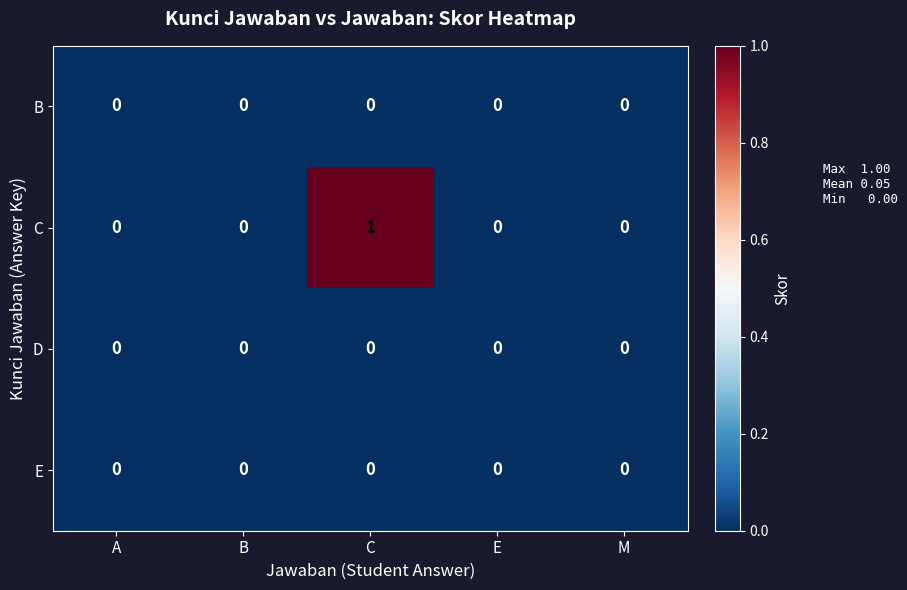

The value of D at A is 0. True or false?

True